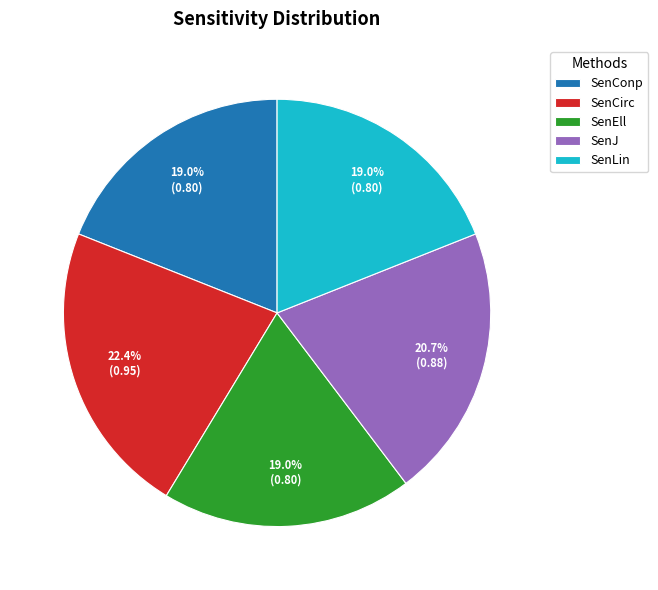

To the nearest percent, what is the difference between the SenCirc and SenEll slice percentages?

3%